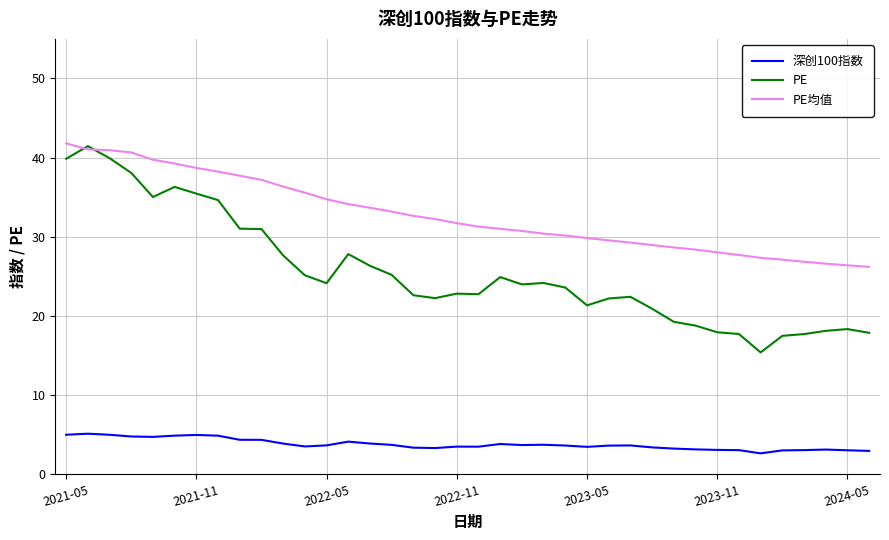

Which series has the largest total across all categories?

PE均值